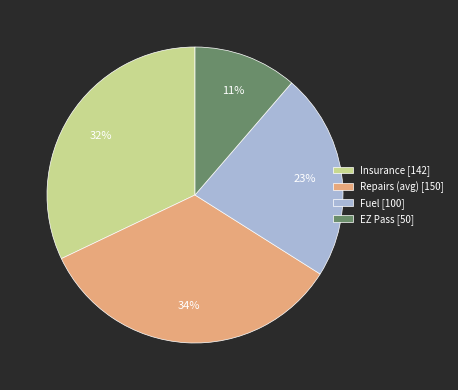

To the nearest percent, what is the difference between the EZ Pass and Repairs (avg) slice percentages?

23%